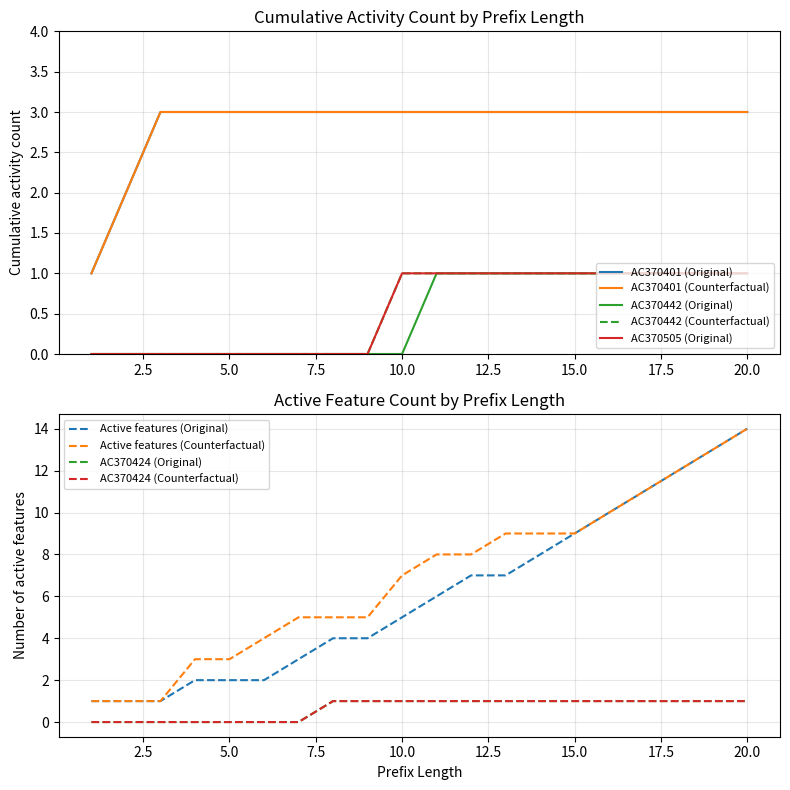

Which series has the largest total across all categories?

Original